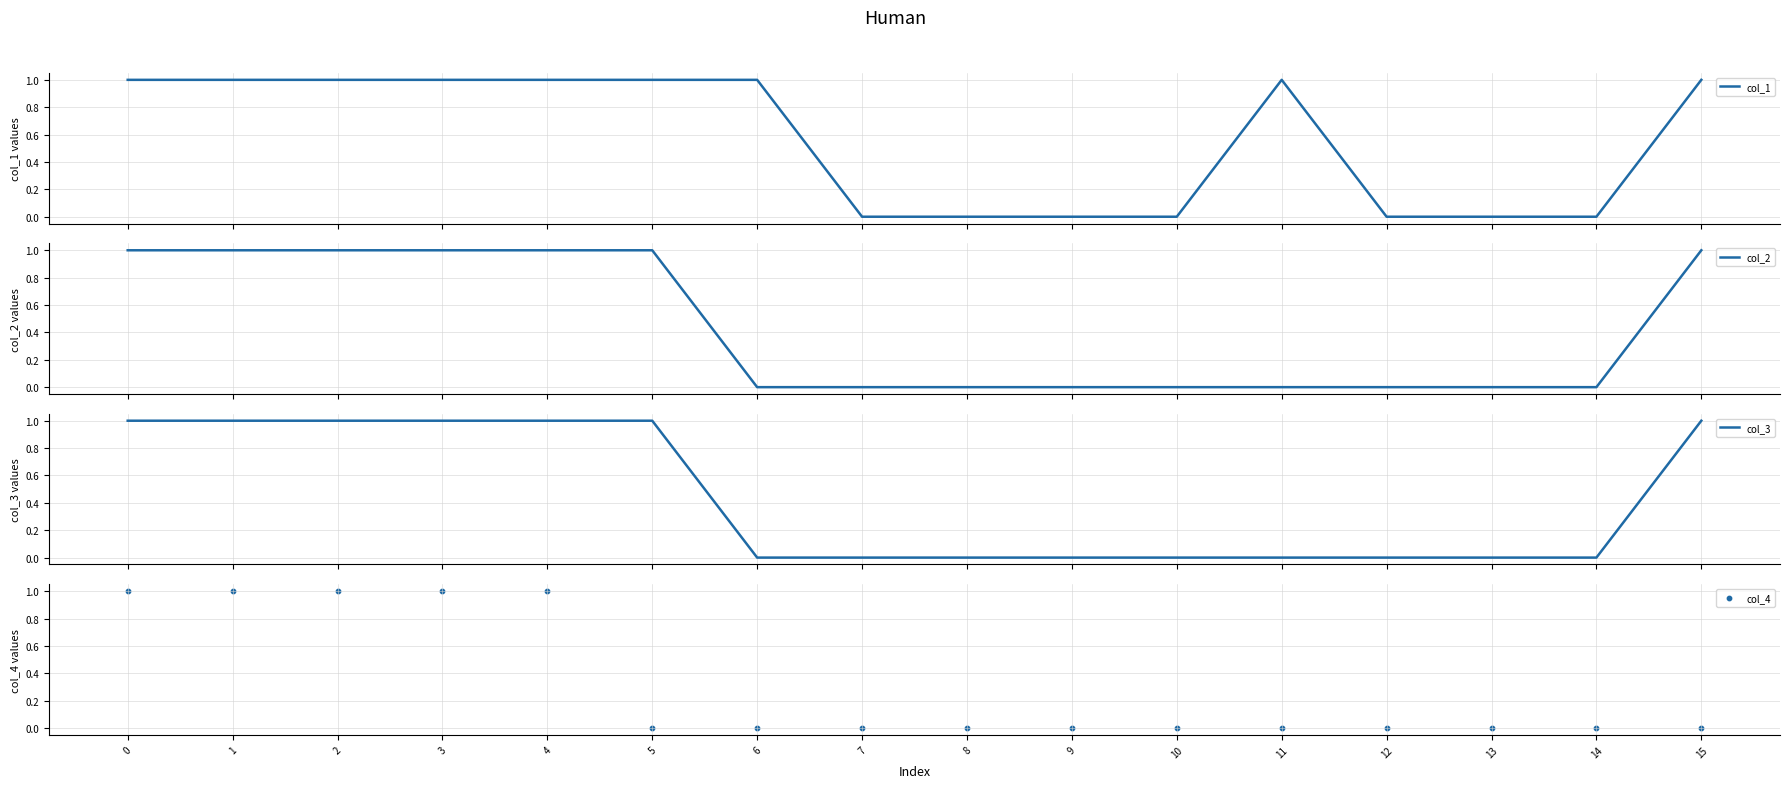

What are all the series names shown in the legend?

col_1, col_2, col_3, col_4